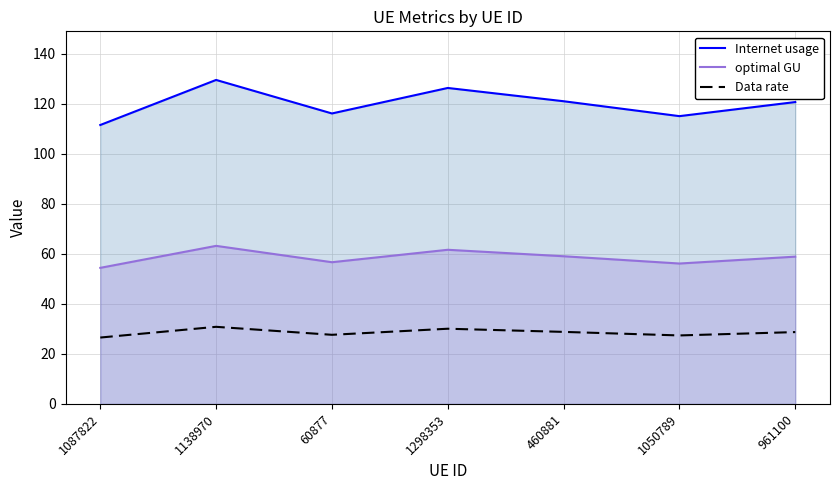

What is the value of the Data rate point at the 2nd from the left?

30.8